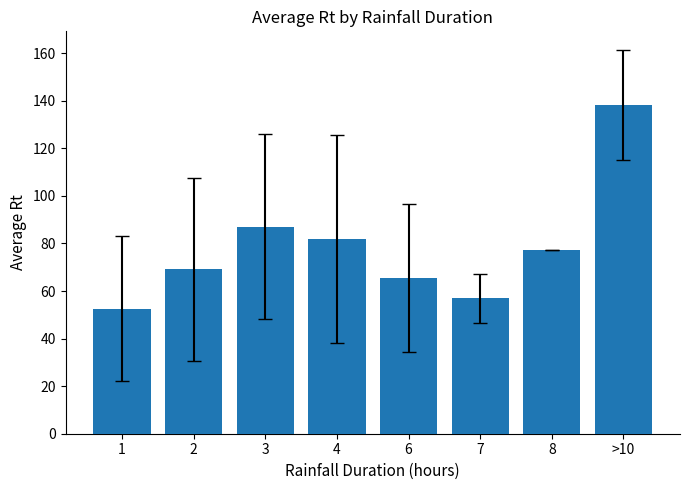

What is the value of the 4th bar from the left?

81.8